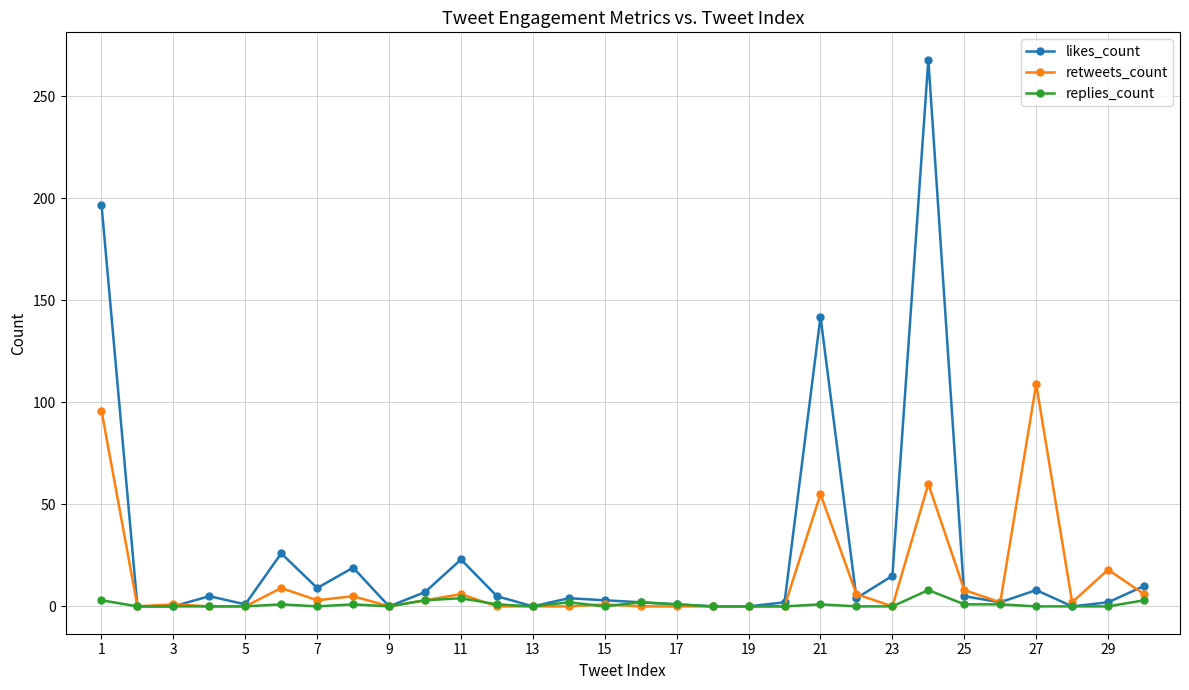

List the series in order of their peak value, highest first.

likes_count, retweets_count, replies_count